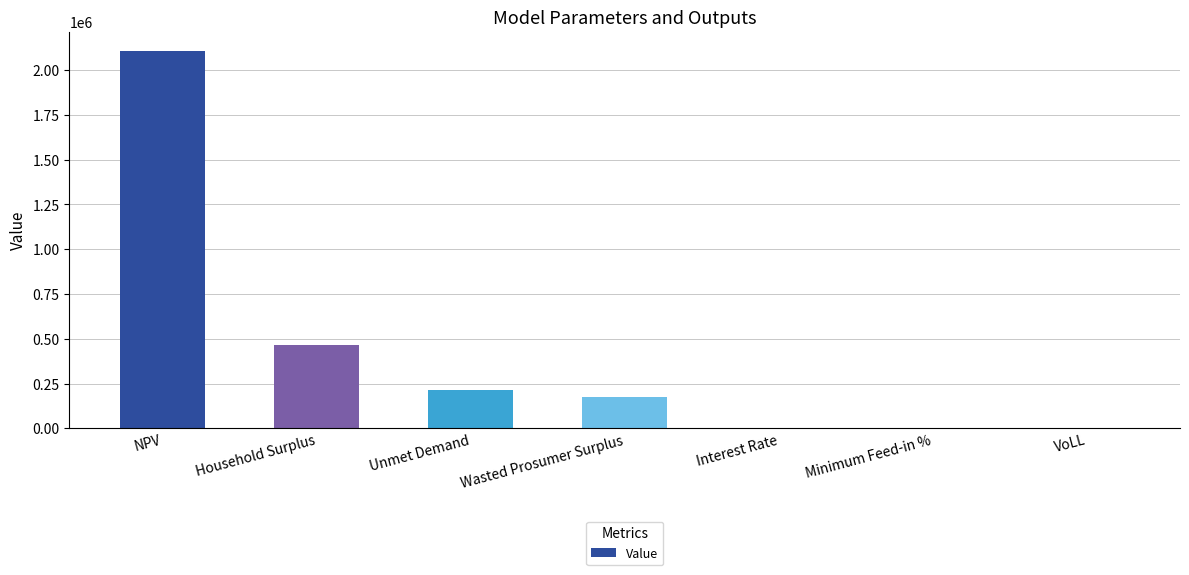

What value does the data have at Wasted Prosumer Surplus?

173398.7